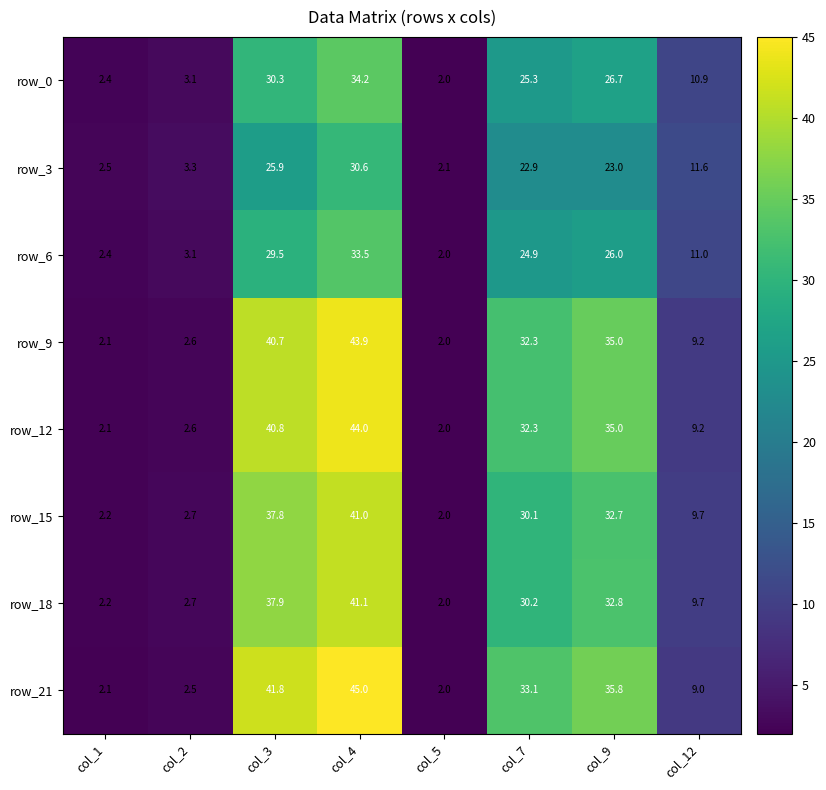

At which label does row_6 reach its minimum?

col_5